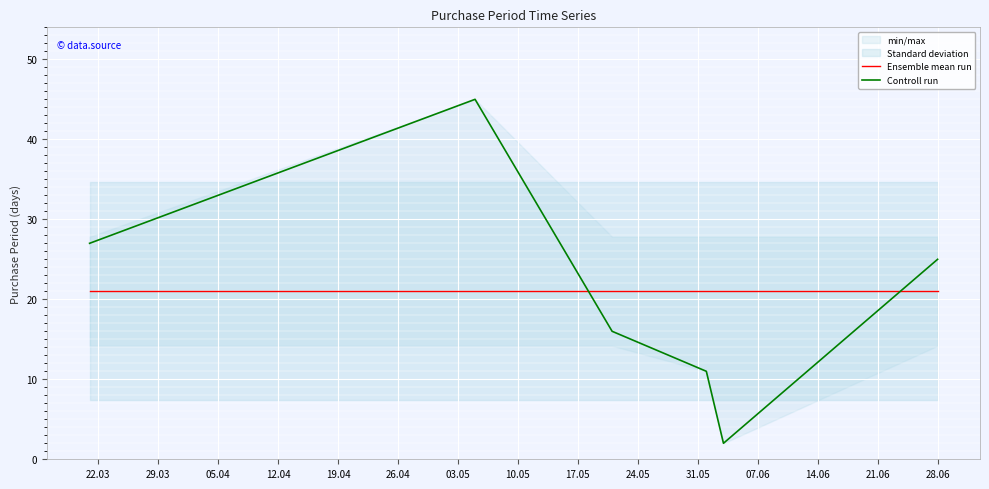

What is the highest value of the Ensemble mean run series?

21